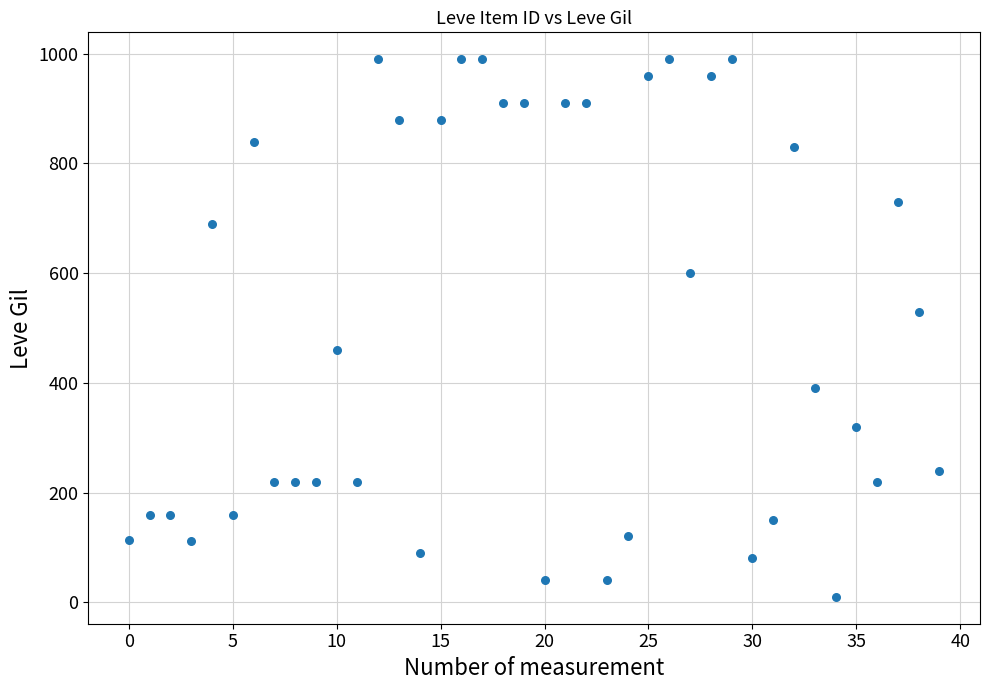

What is the range of Y values (max minus min)?

980